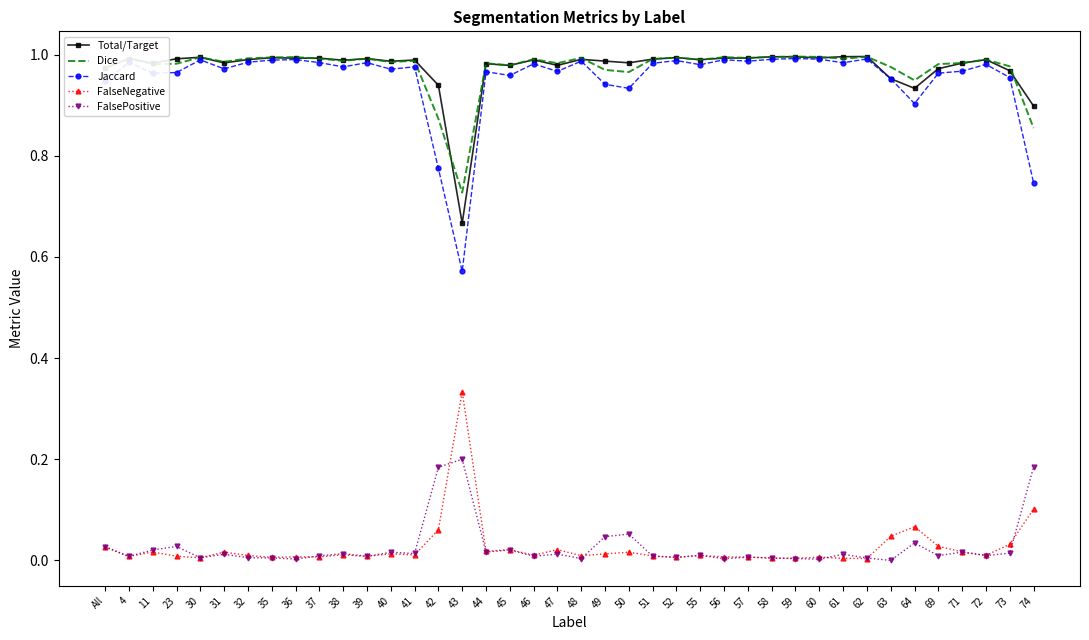

Is the value of Dice at 30 greater than the value of FalsePositive at 47?

Yes